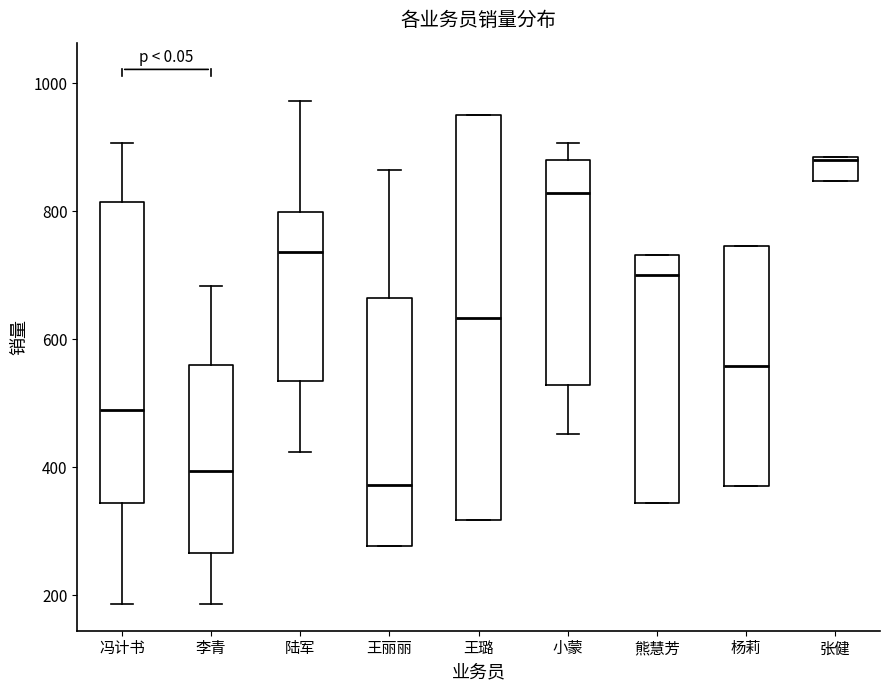

Which box is the tallest, from its lower edge to its upper edge?

王璐